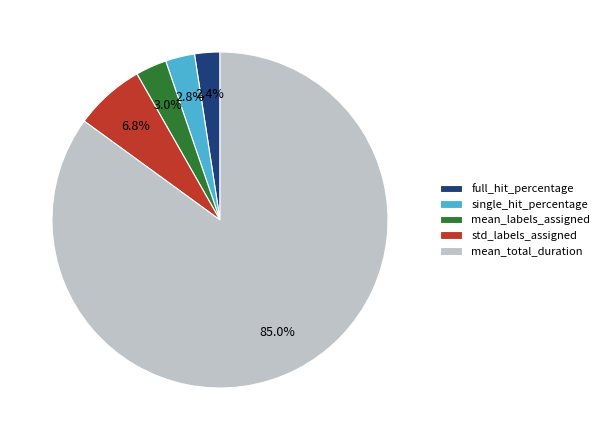

What is the majority slice?

mean_total_duration